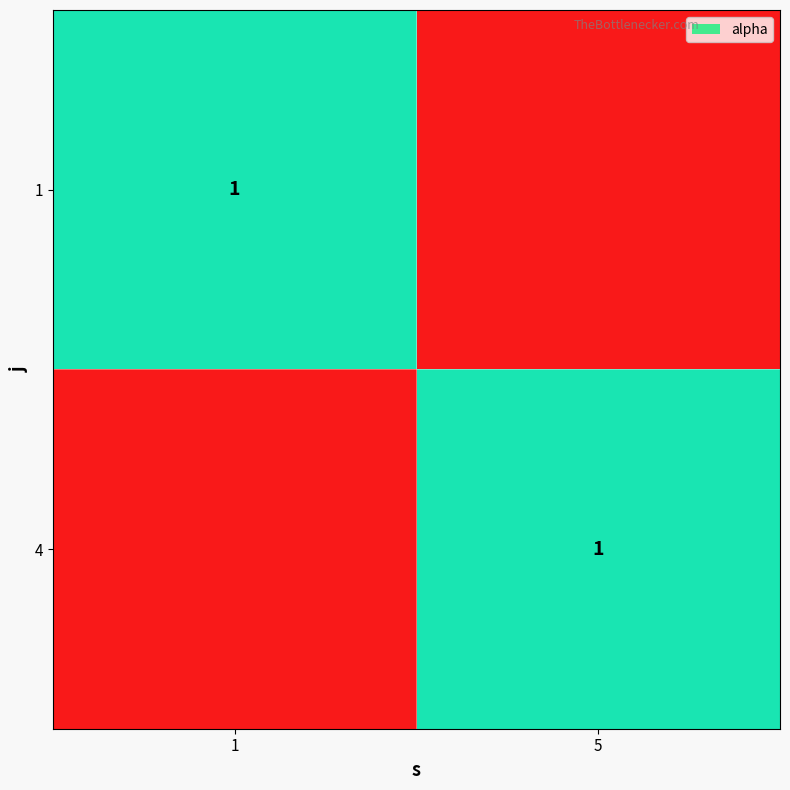

The 4 series shows 0 at 5. True or false?

False